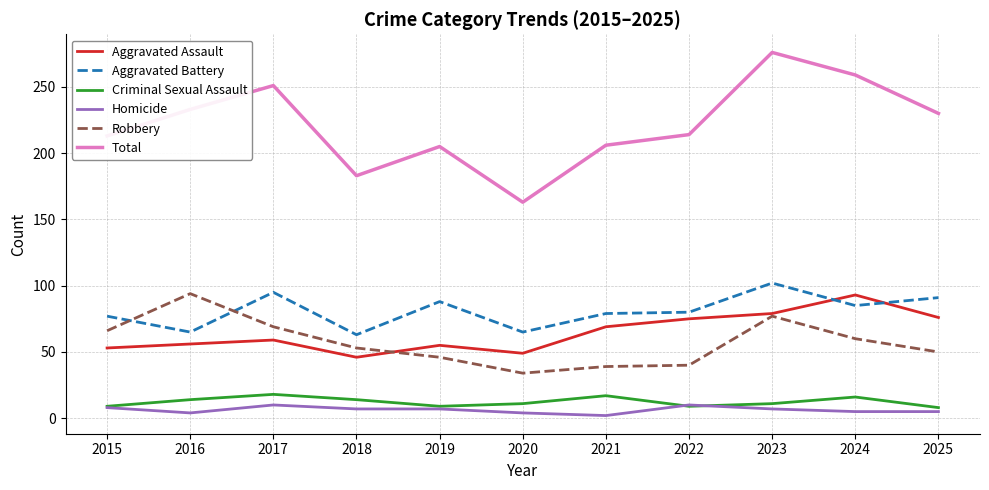

What is the spread (max minus min) of values at 2015?

205